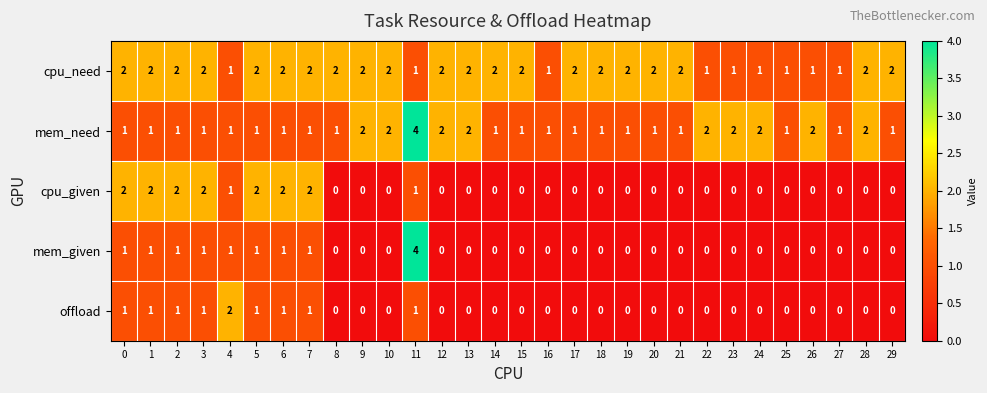

How many series are shown in this chart?

5